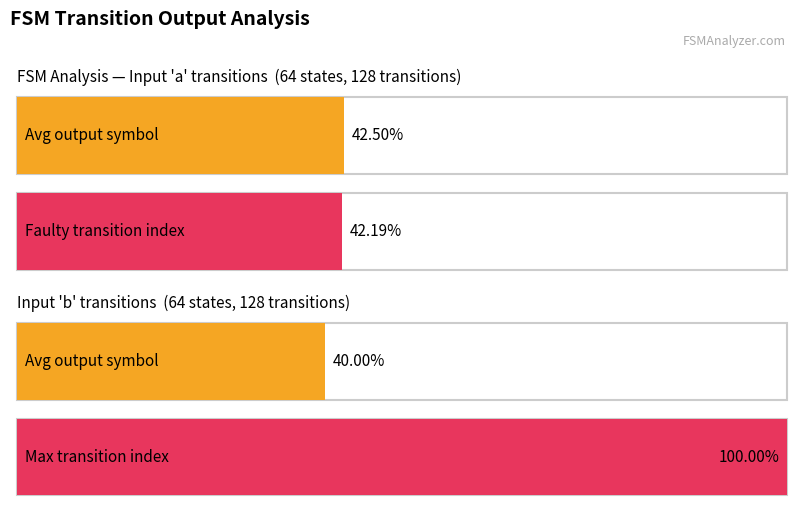

Which series has the largest total across all categories?

input_b_count